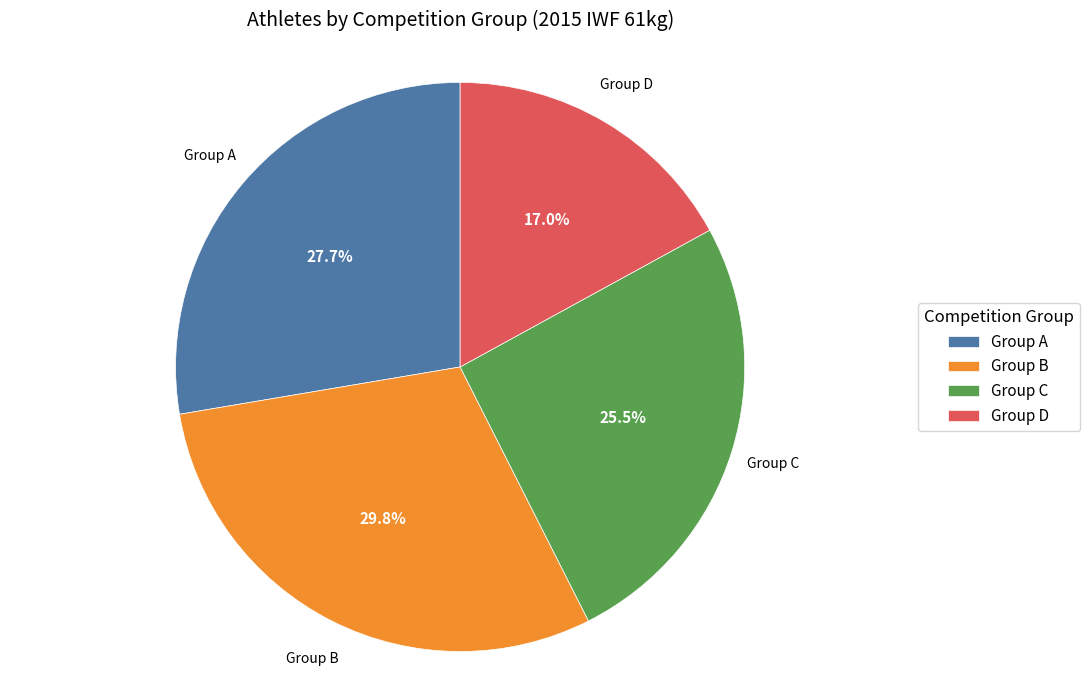

What is the ratio of the value at Group A to the value at Group C?

1.1